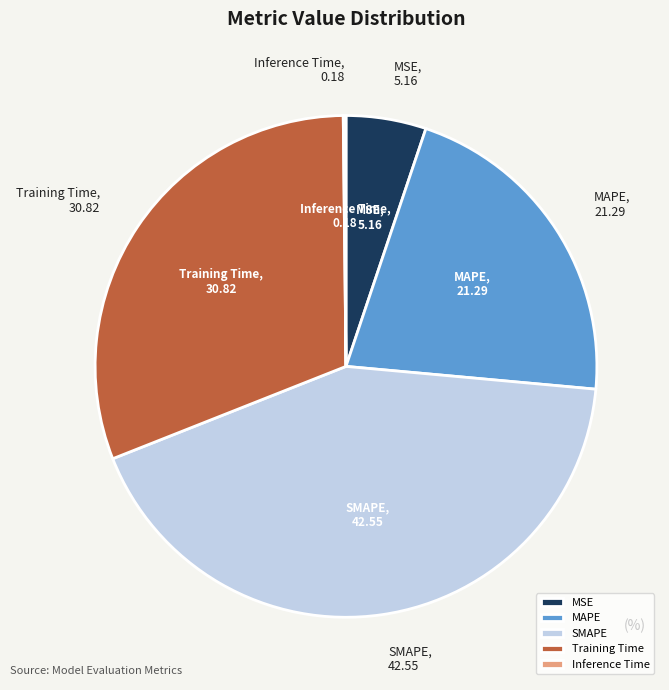

Which category has the biggest portion of the pie?

SMAPE